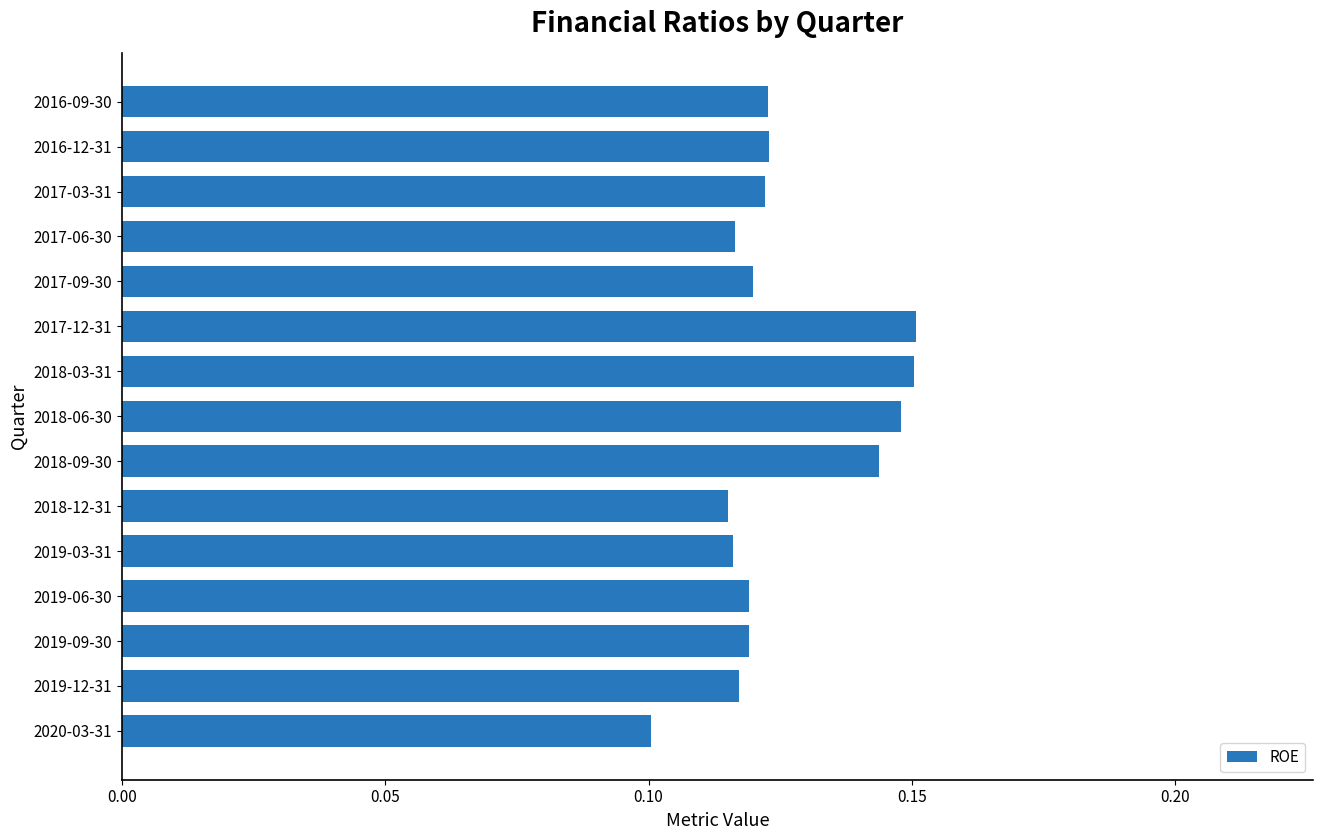

What is the sum of all values?

1.9